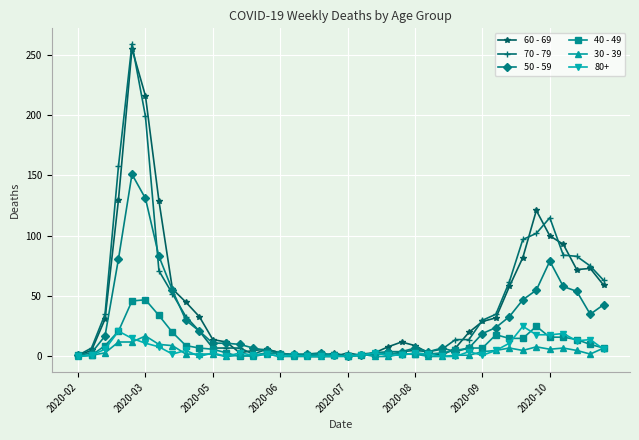

Count the number of categories in the chart.

40